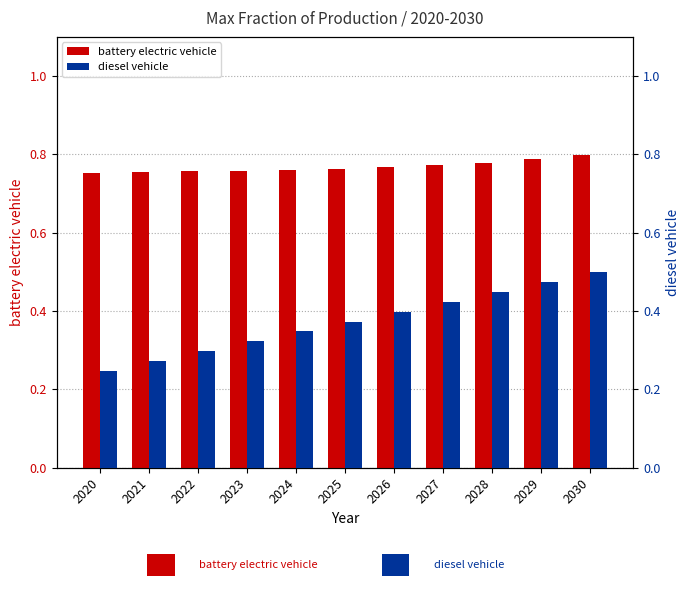

How many bars are there in total?

22